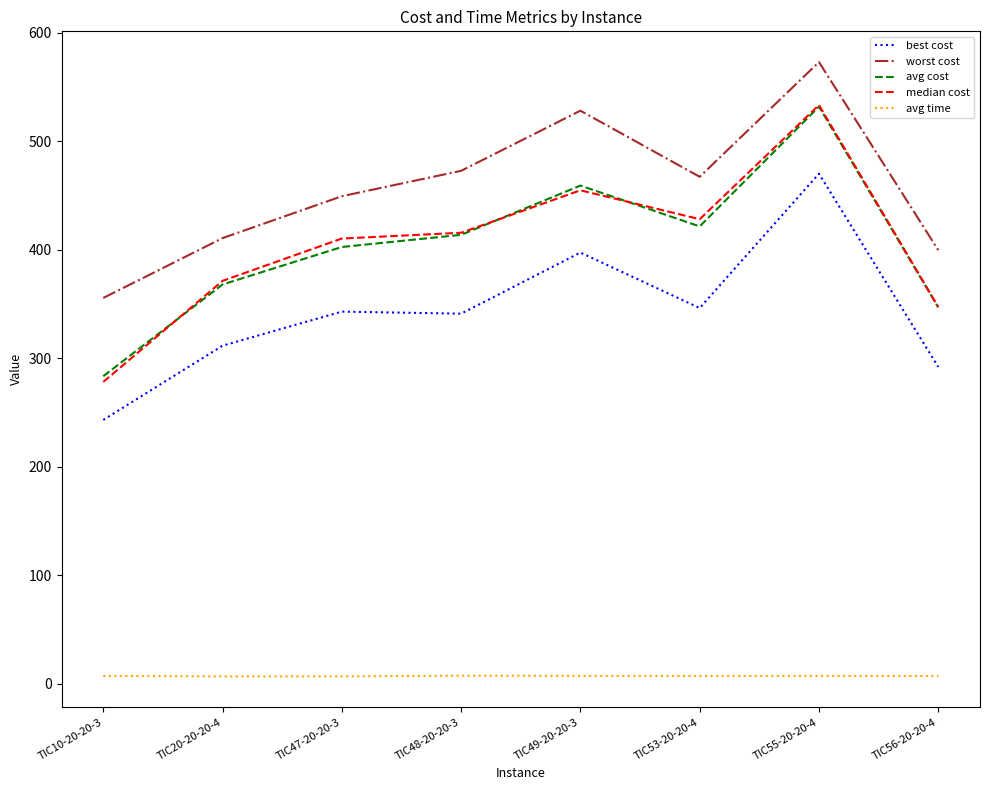

Between TIC48-20-20-3 and TIC55-20-20-4, which series saw the biggest shift?

best cost